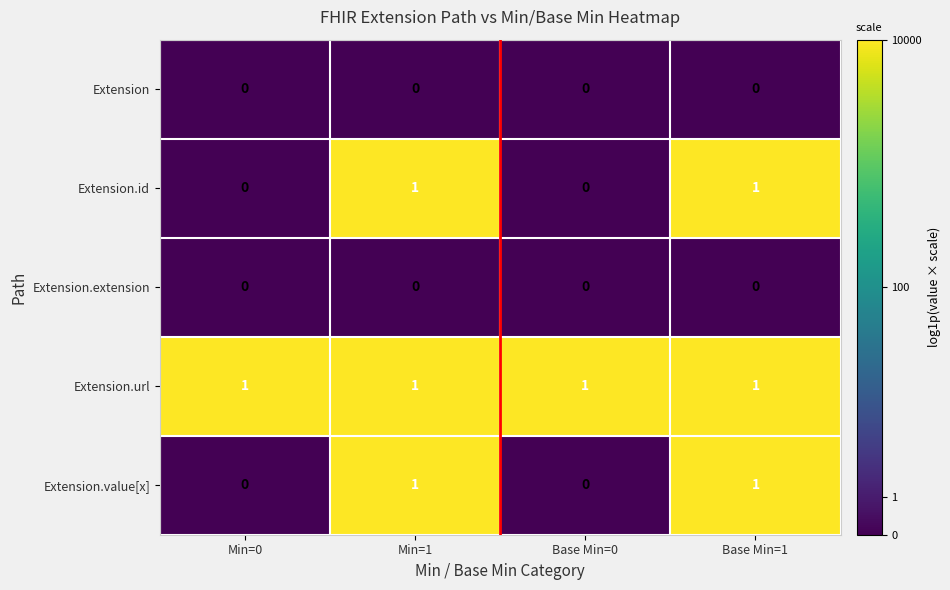

At how many categories does at least one series exceed 0?

4